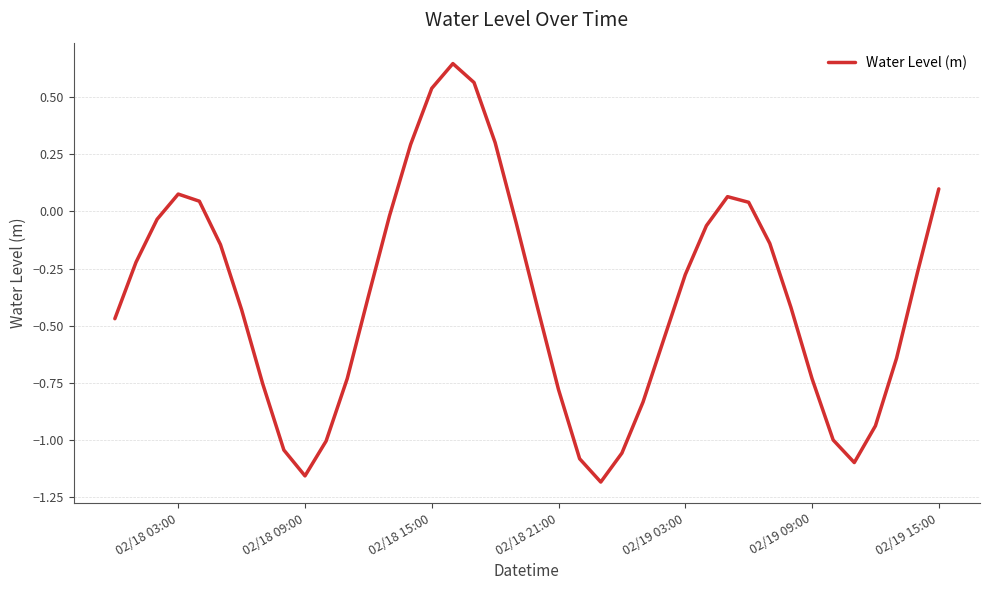

Reading right to left, transcribe all the data shown in this chart.

0.1	-0.3	-0.6	-0.9	-1.1	-1.0	-0.7	-0.4	-0.1	0.0	0.1	-0.1	-0.3	-0.6	-0.8	-1.1	-1.2	-1.1	-0.8	-0.4	-0.1	0.3	0.6	0.6	0.5	0.3	-0.0	-0.4	-0.7	-1.0	-1.2	-1.0	-0.8	-0.4	-0.1	0.0	0.1	-0.0	-0.2	-0.5